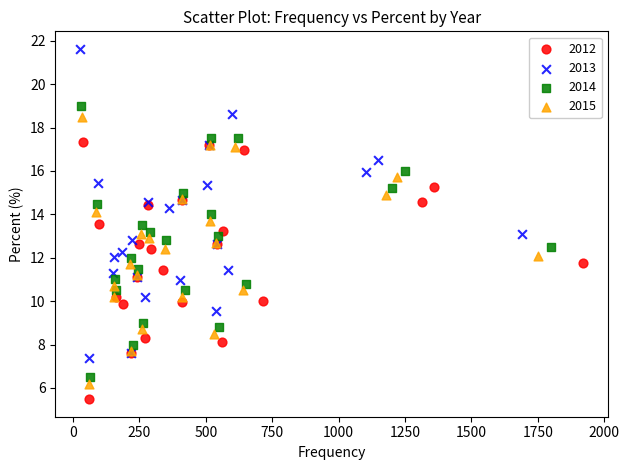

Which series reaches the maximum Y coordinate?

2013